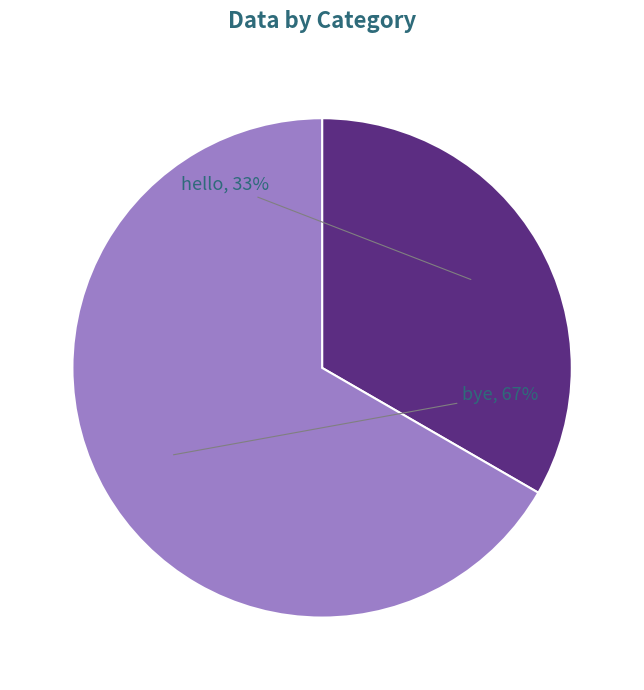

To the nearest percent, what portion does bye represent?

67%